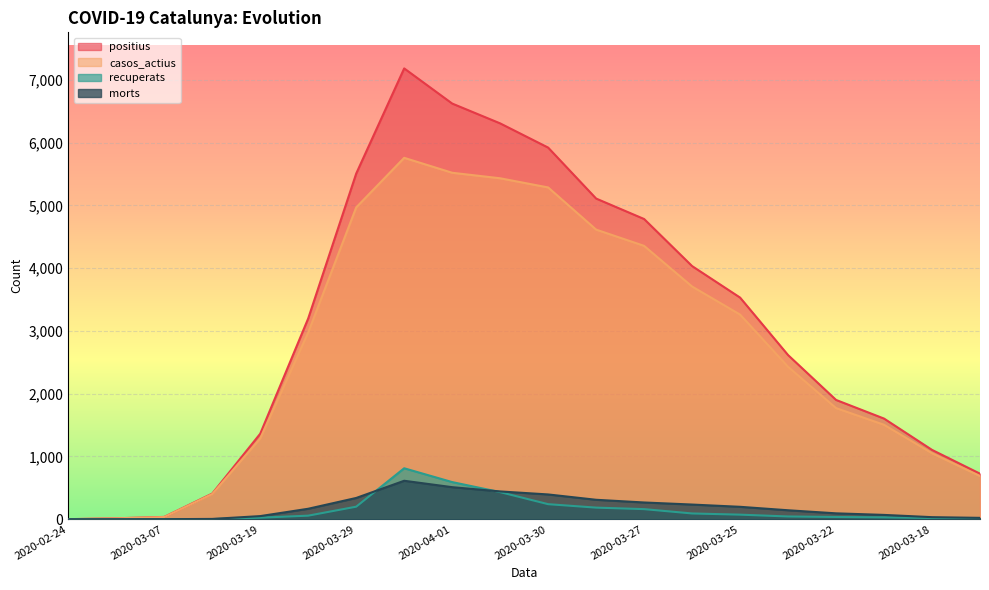

What is the spread (max minus min) of values at 2020-03-24?

3143